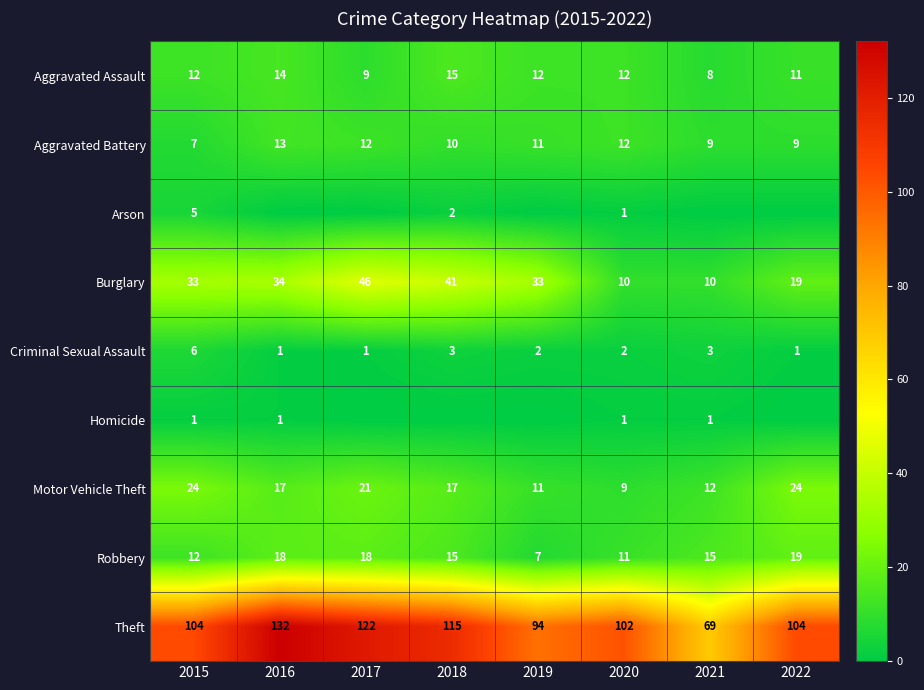

What is the minimum value for Criminal Sexual Assault?

1